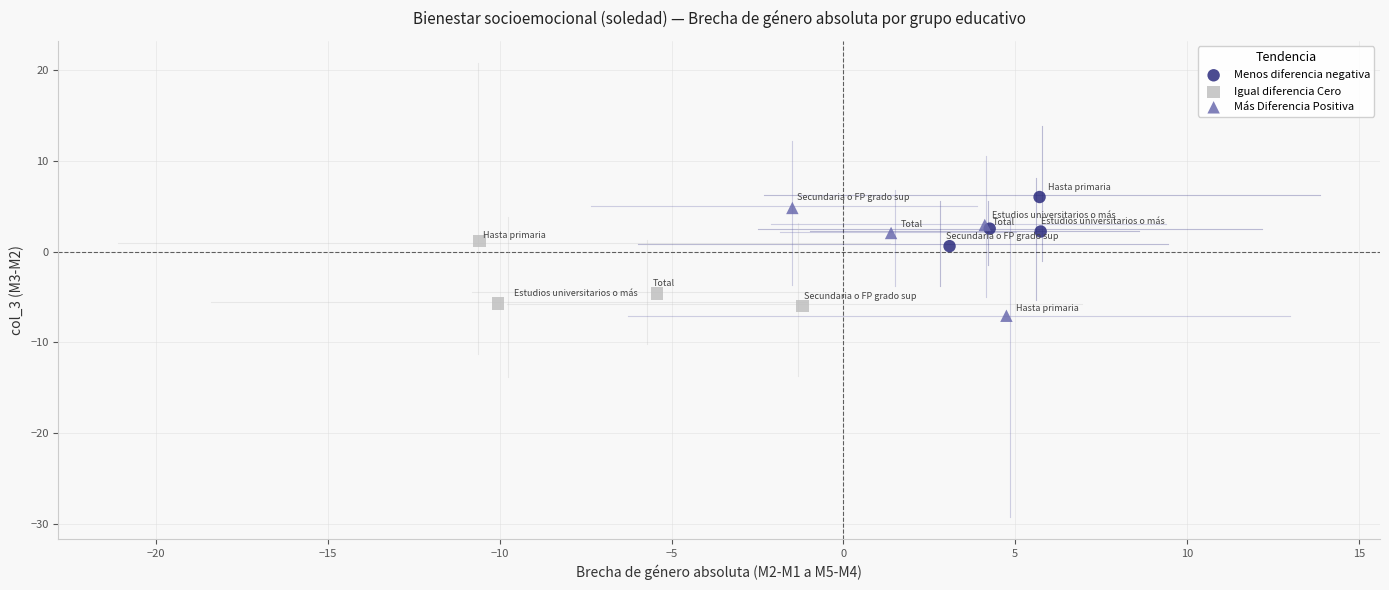

Which series has the largest Y range (max minus min)?

Más Diferencia Positiva